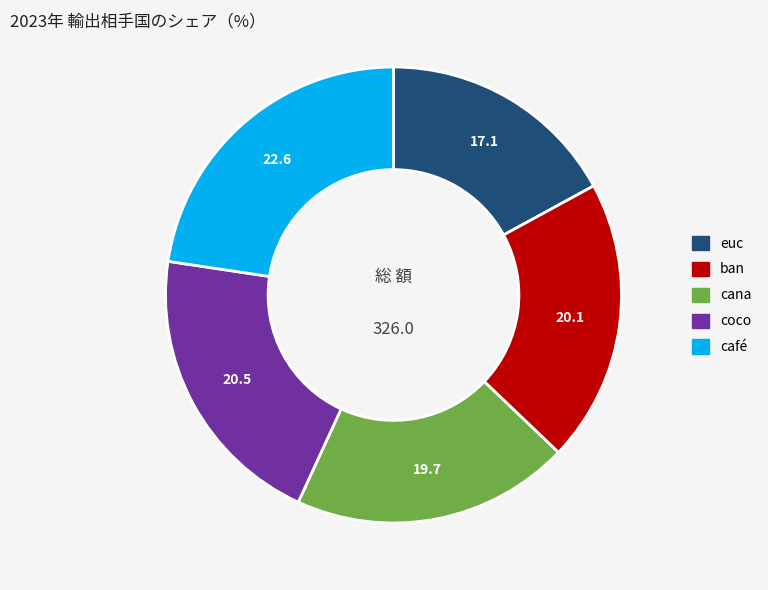

Which category has the smallest portion of the pie?

euc